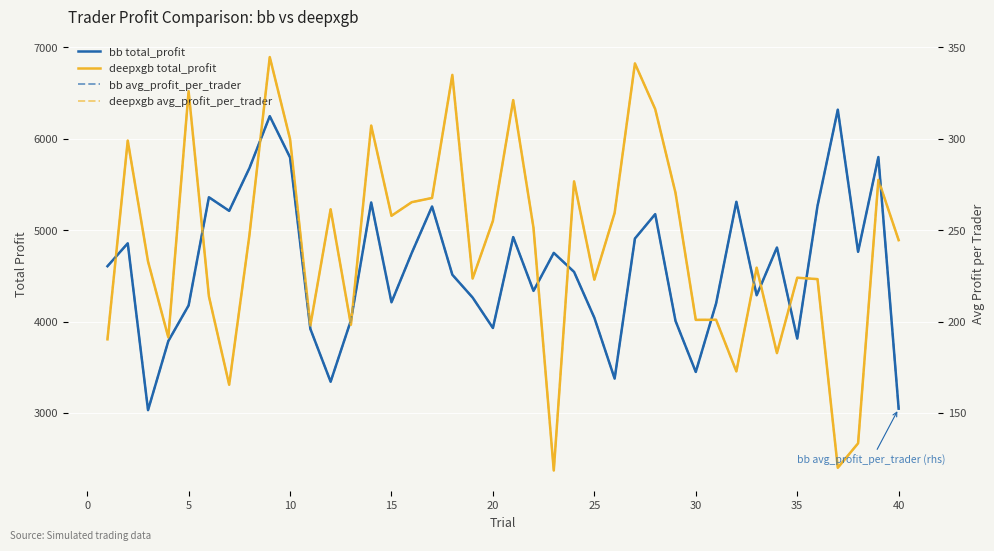

Is this an area chart (filled region under the line)?

No